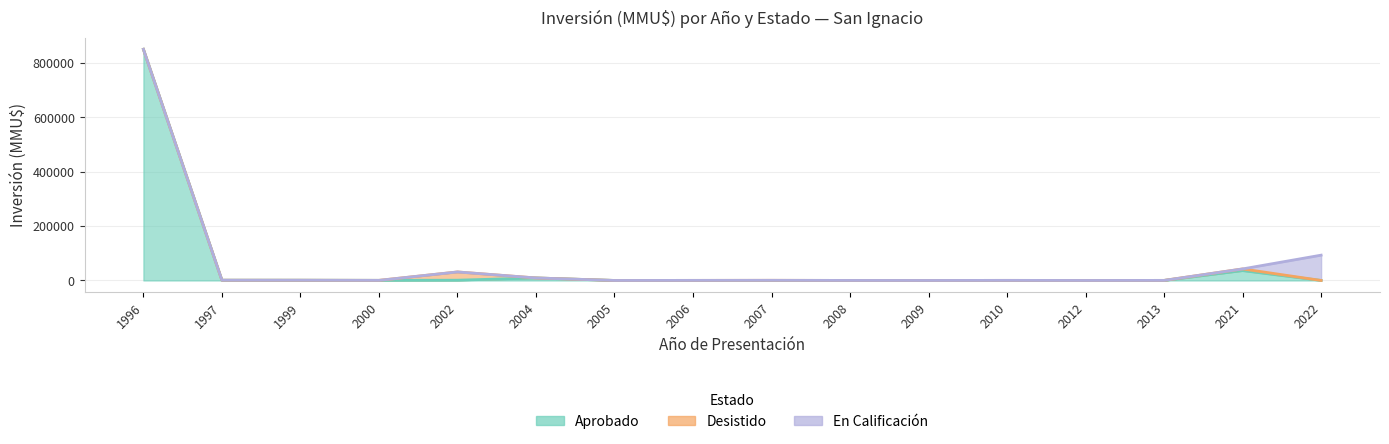

The value of En Calificación at 2004 is 50856. True or false?

False